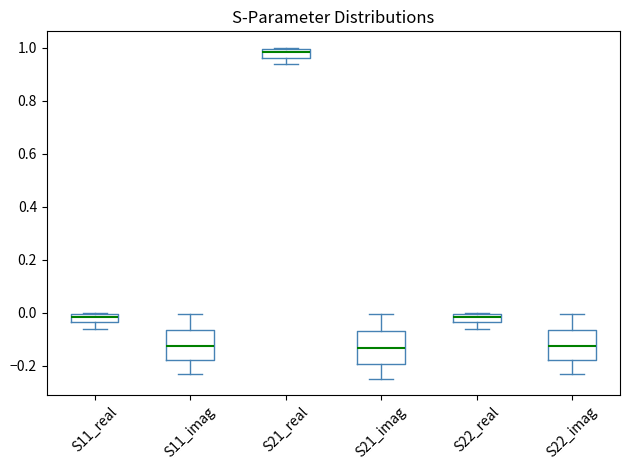

Reading left to right, transcribe this box plot: for each box, give where its median line is, the range the box spans, and where its two whiskers end, as read against the y-axis. The values are not printed on the chart, so give them approximately, as read against the axis.

S11_real: median -0.02, box -0.04 to 0.00, whiskers -0.06 to 0.00
S11_imag: median -0.12, box -0.18 to -0.06, whiskers -0.24 to 0.00
S21_real: median 0.98, box 0.96 to 1.00, whiskers 0.94 to 1.00
S21_imag: median -0.14, box -0.20 to -0.08, whiskers -0.24 to 0.00
S22_real: median -0.02, box -0.04 to 0.00, whiskers -0.06 to 0.00
S22_imag: median -0.12, box -0.18 to -0.06, whiskers -0.24 to 0.00